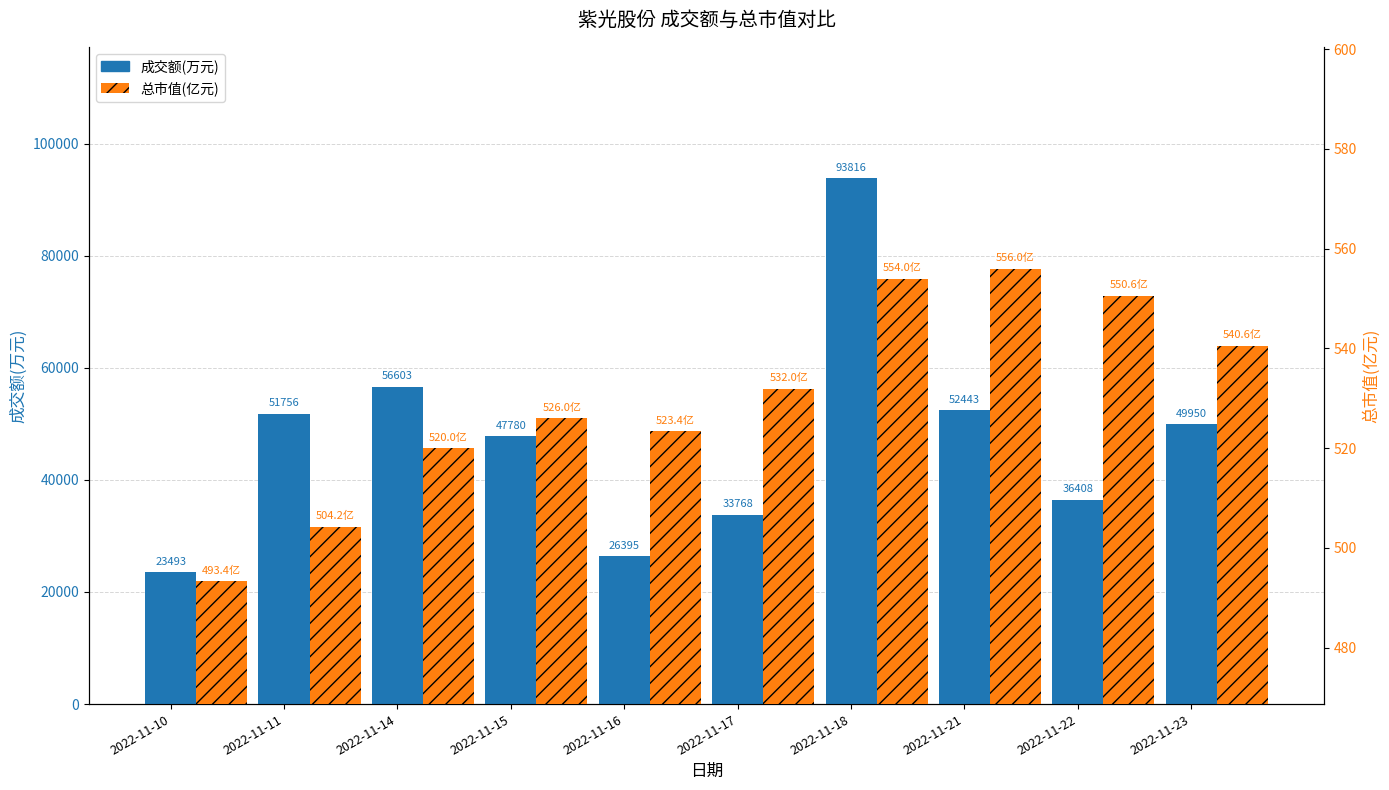

What is the total value across all series at 2022-11-23?

50490.6